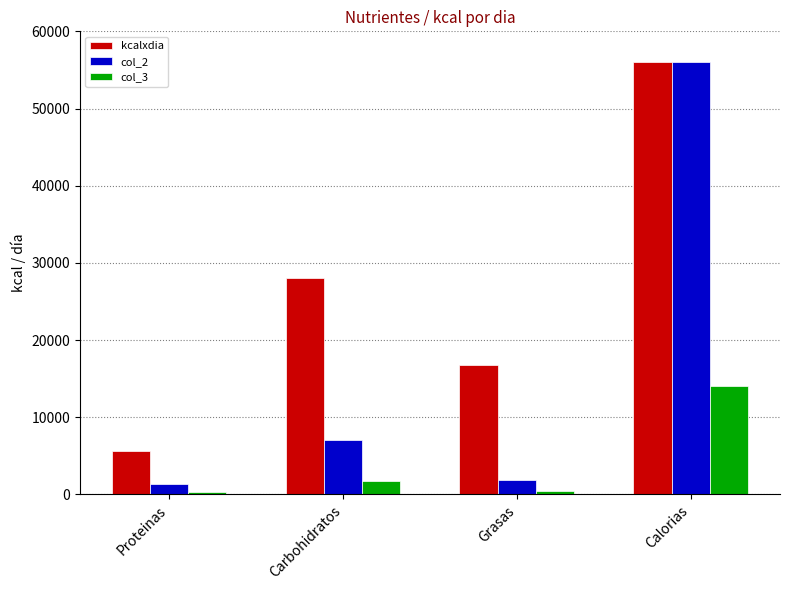

Where is kcalxdia nearest to the value 30800?

Carbohidratos